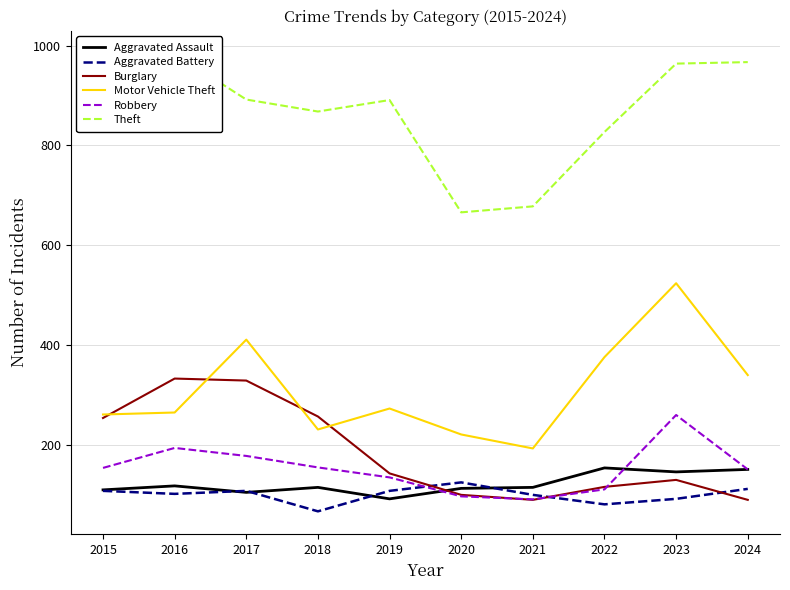

Is it true that Aggravated Assault equals 64 at 2020?

False